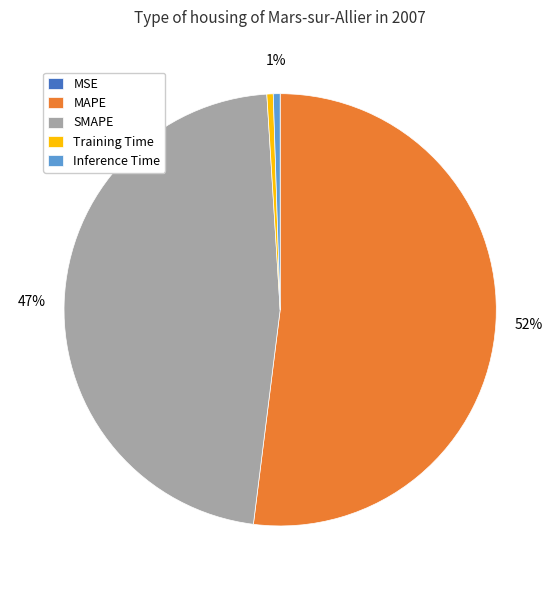

Between SMAPE and Training Time, which is larger?

SMAPE